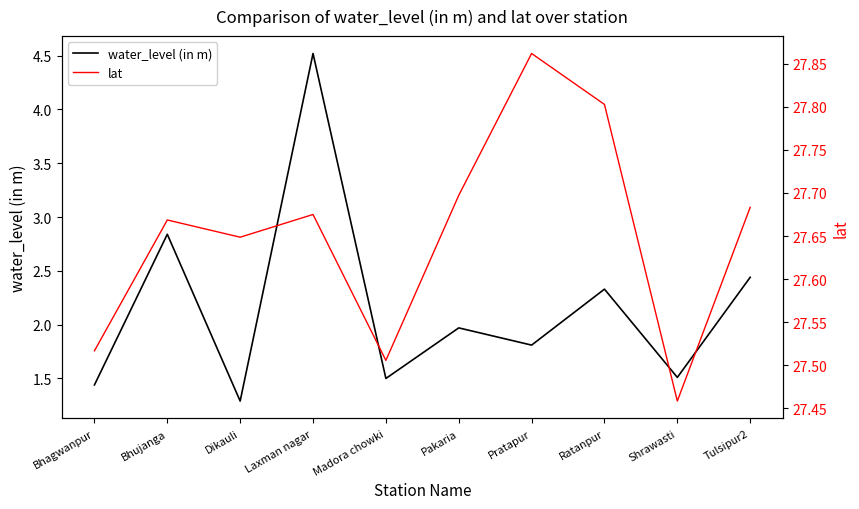

What value does the water_level (in m) series have at Bhujanga?

2.8